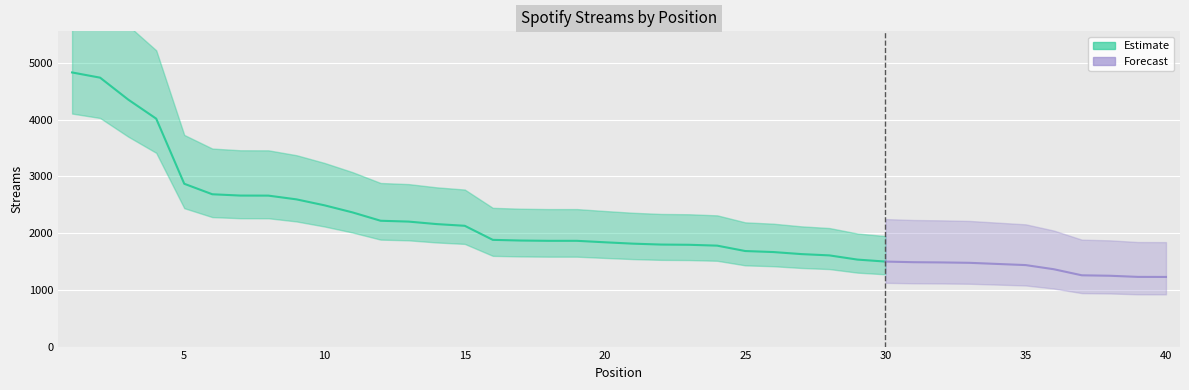

Which label corresponds to the largest value in the chart?

1